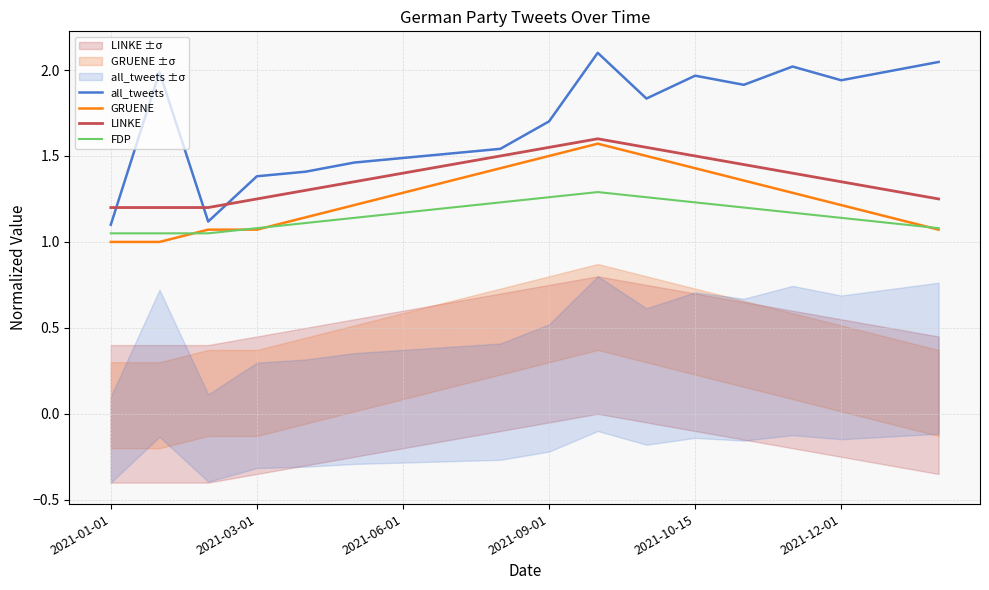

Which series ends up on top after the final intersection of all_tweets and LINKE?

all_tweets